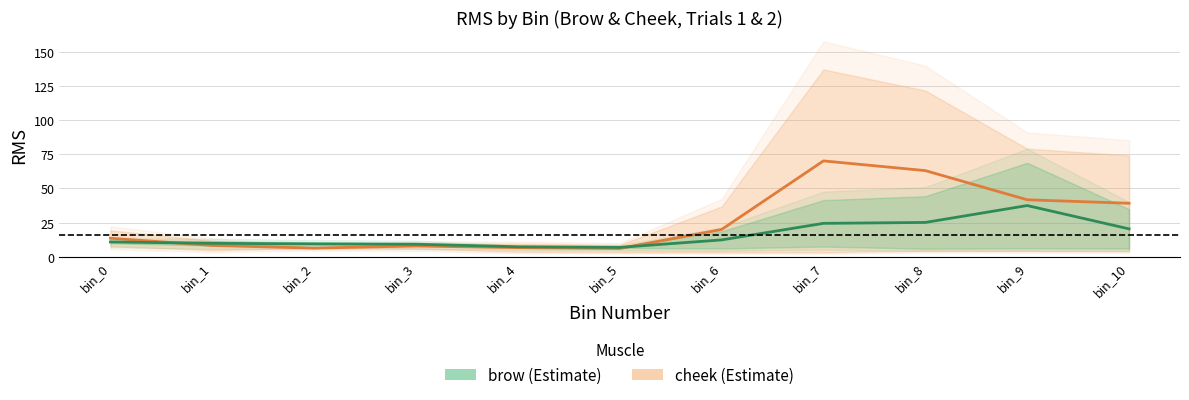

What is the difference between the highest and lowest values at bin_5?

0.8